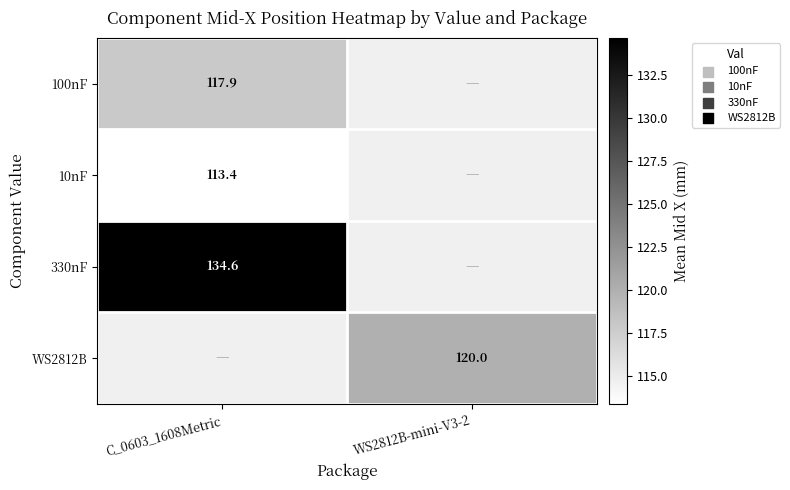

Count the number of categories in the chart.

2